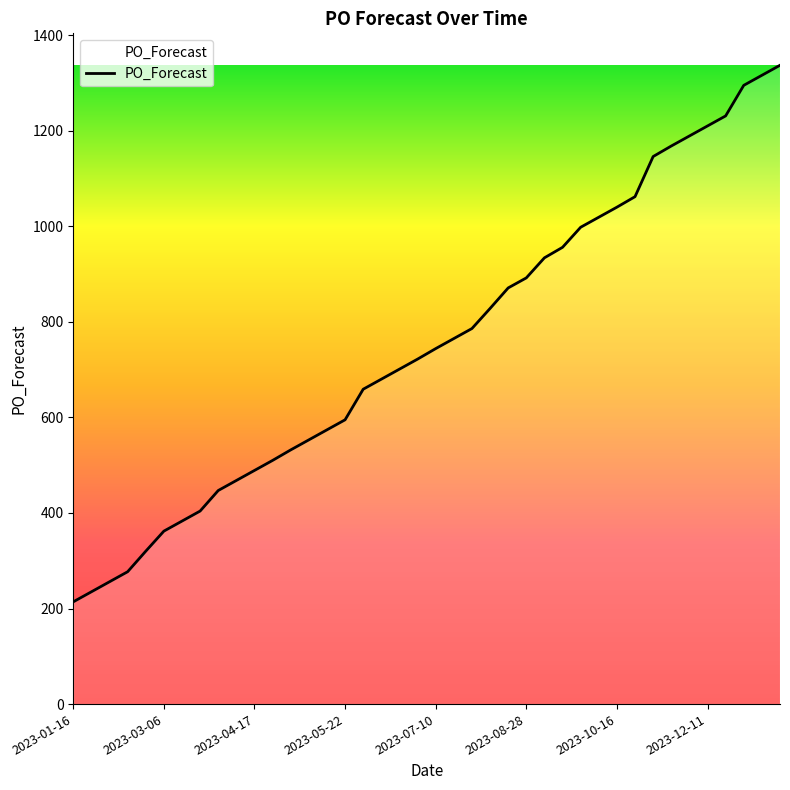

What is the average value?

754